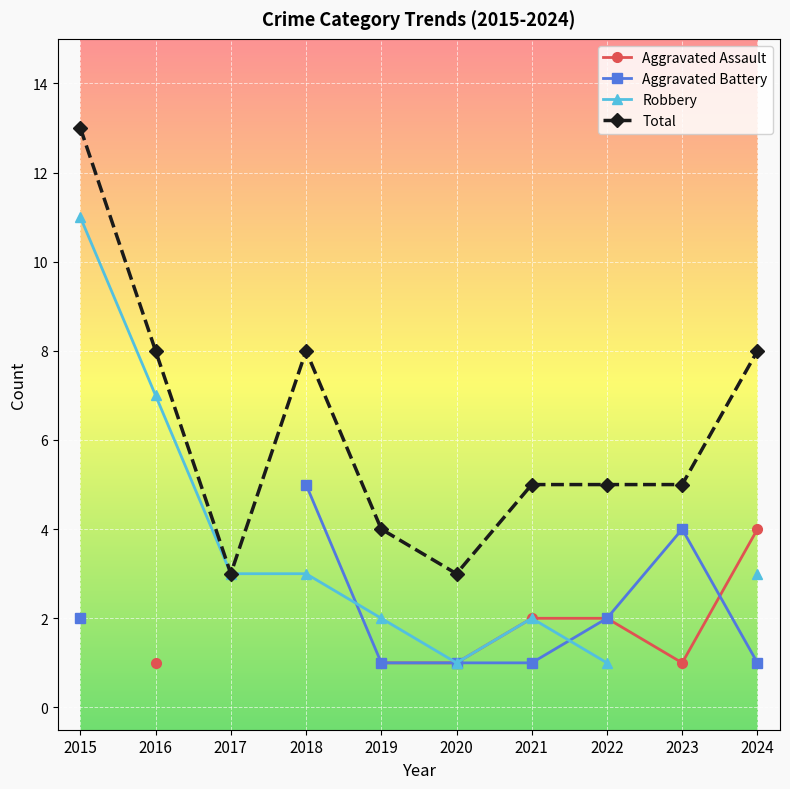

How many intersections are there between Aggravated Battery and Robbery?

2